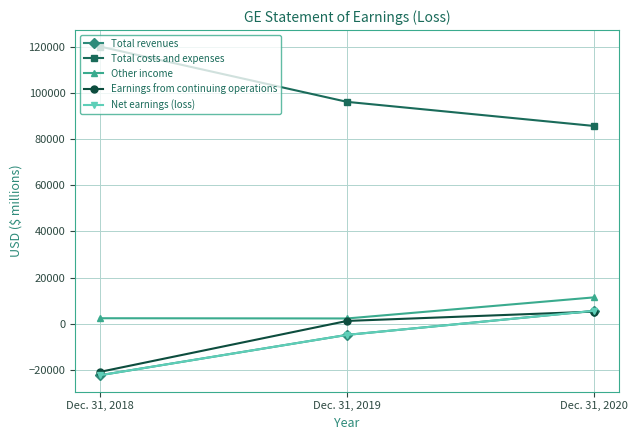

Is this an area chart (filled region under the line)?

No